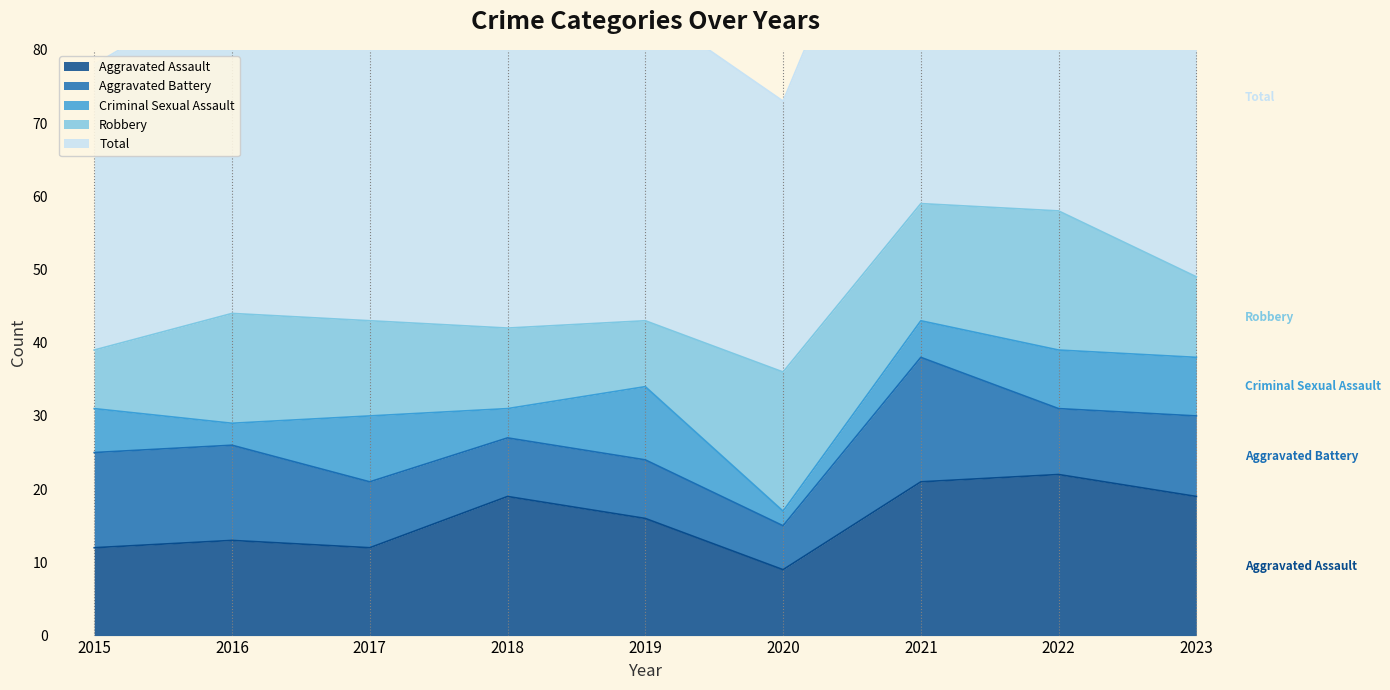

True or false: Aggravated Assault and Criminal Sexual Assault intersect in this chart.

False